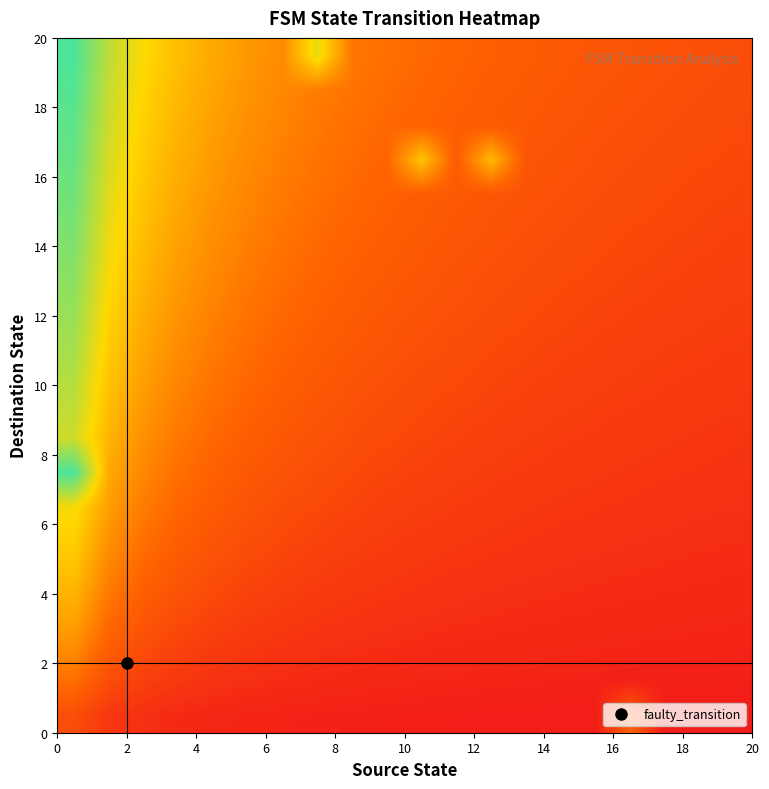

How many data points does each series have?

20